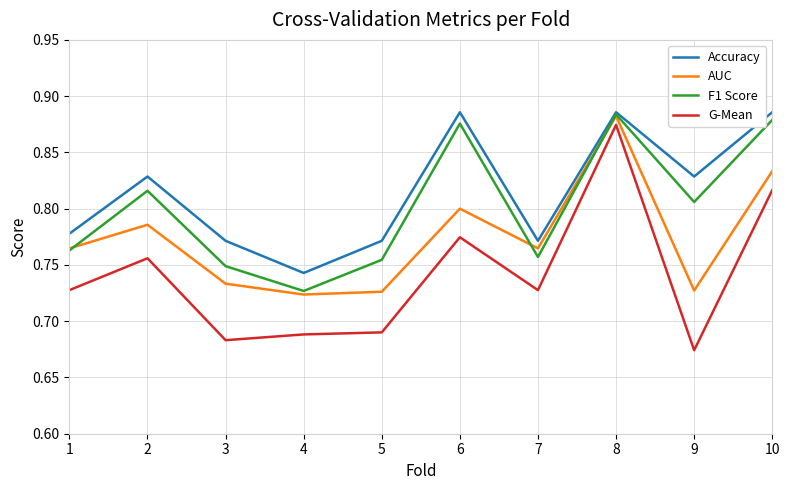

What is the difference between the highest and lowest values at 6?

0.1